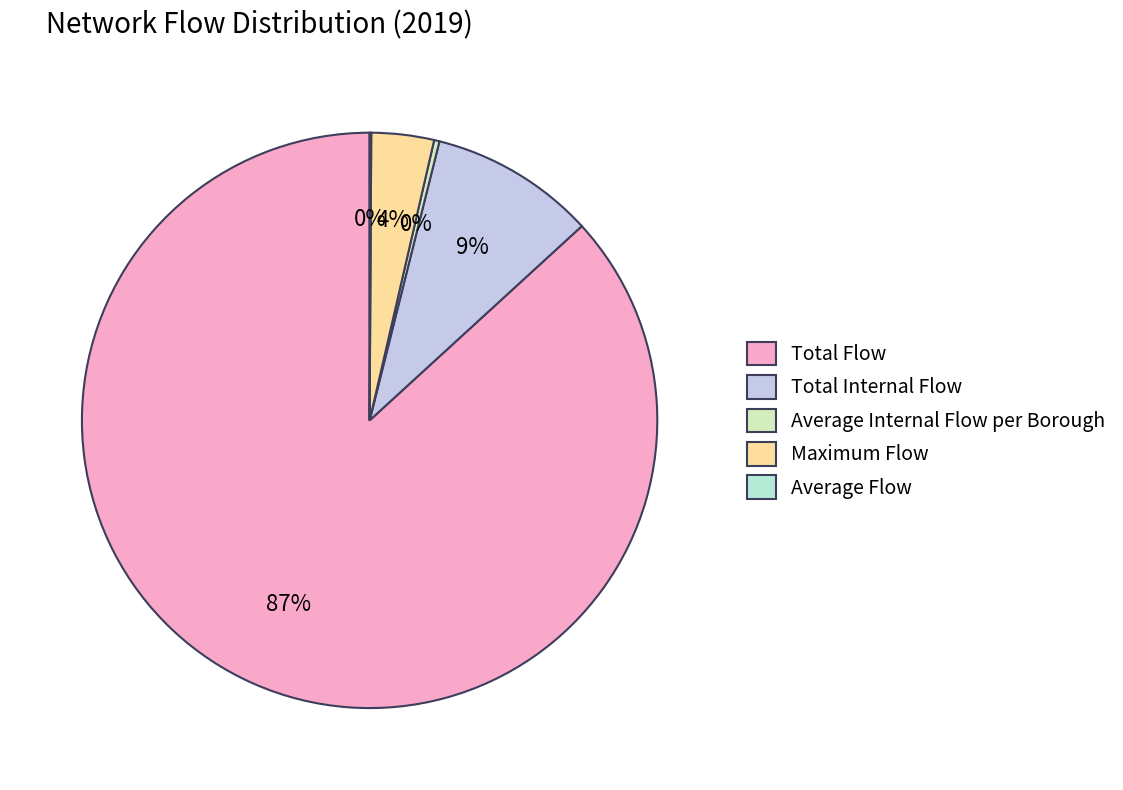

To the nearest percent, what percentage of the pie is Maximum Flow?

4%